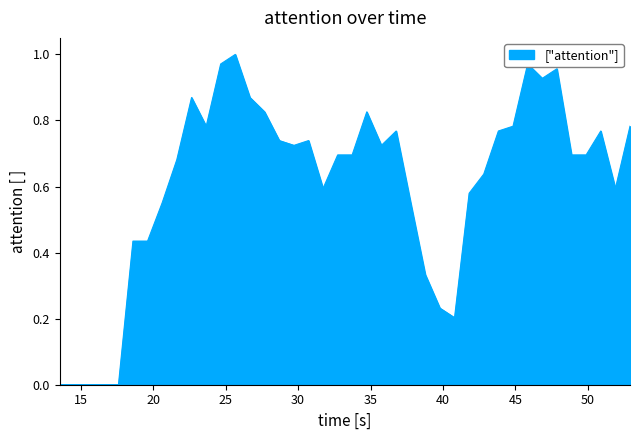

What is the difference between the maximum and minimum values?

1.0